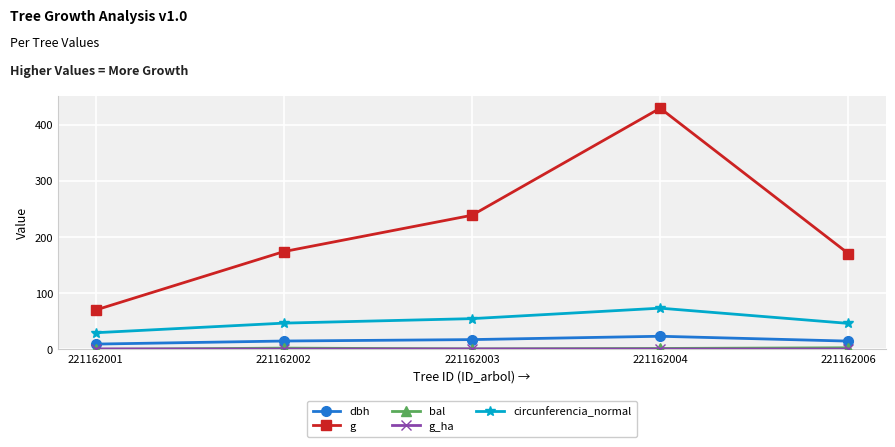

What is the maximum value shown in the chart?

430.1